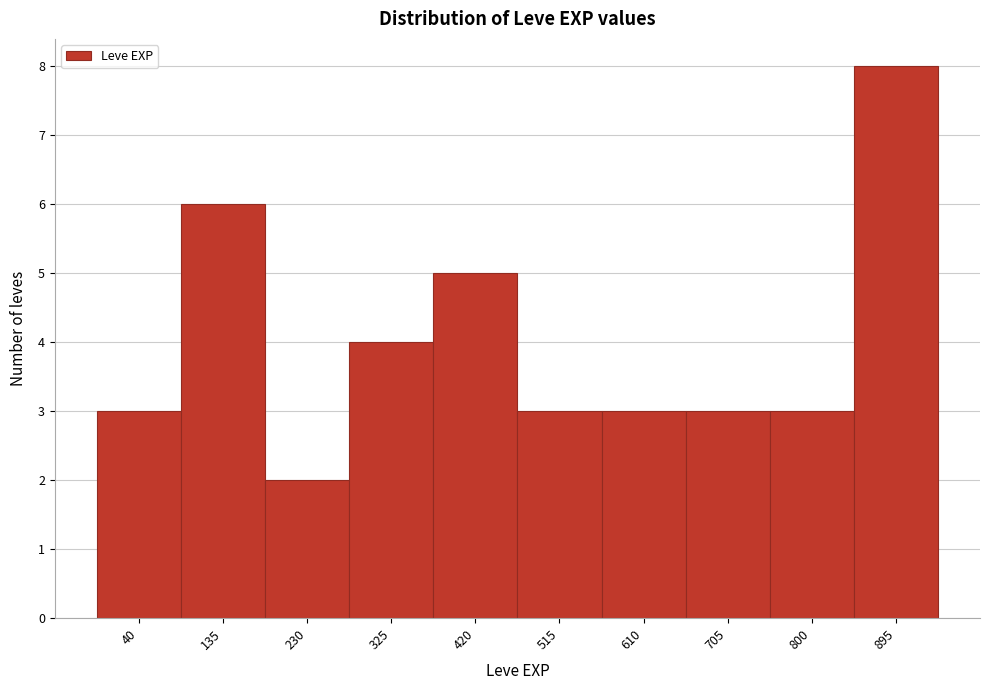

Reading left to right, what are all the values shown in this chart?

40=3	135=6	230=2	325=4	420=5	515=3	610=3	705=3	800=3	895=8